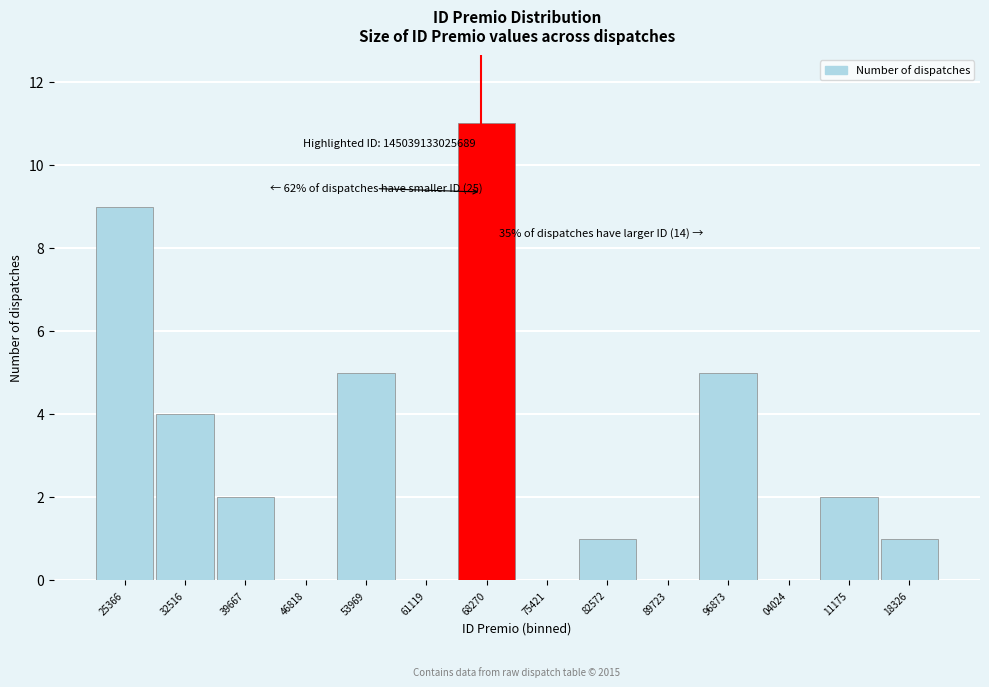

Reading left to right, what are all the values shown in this chart?

25366=9	32516=4	39667=2	46818=0	53969=5	61119=0	68270=11	75421=0	82572=1	89723=0	96873=5	04024=0	11175=2	18326=1